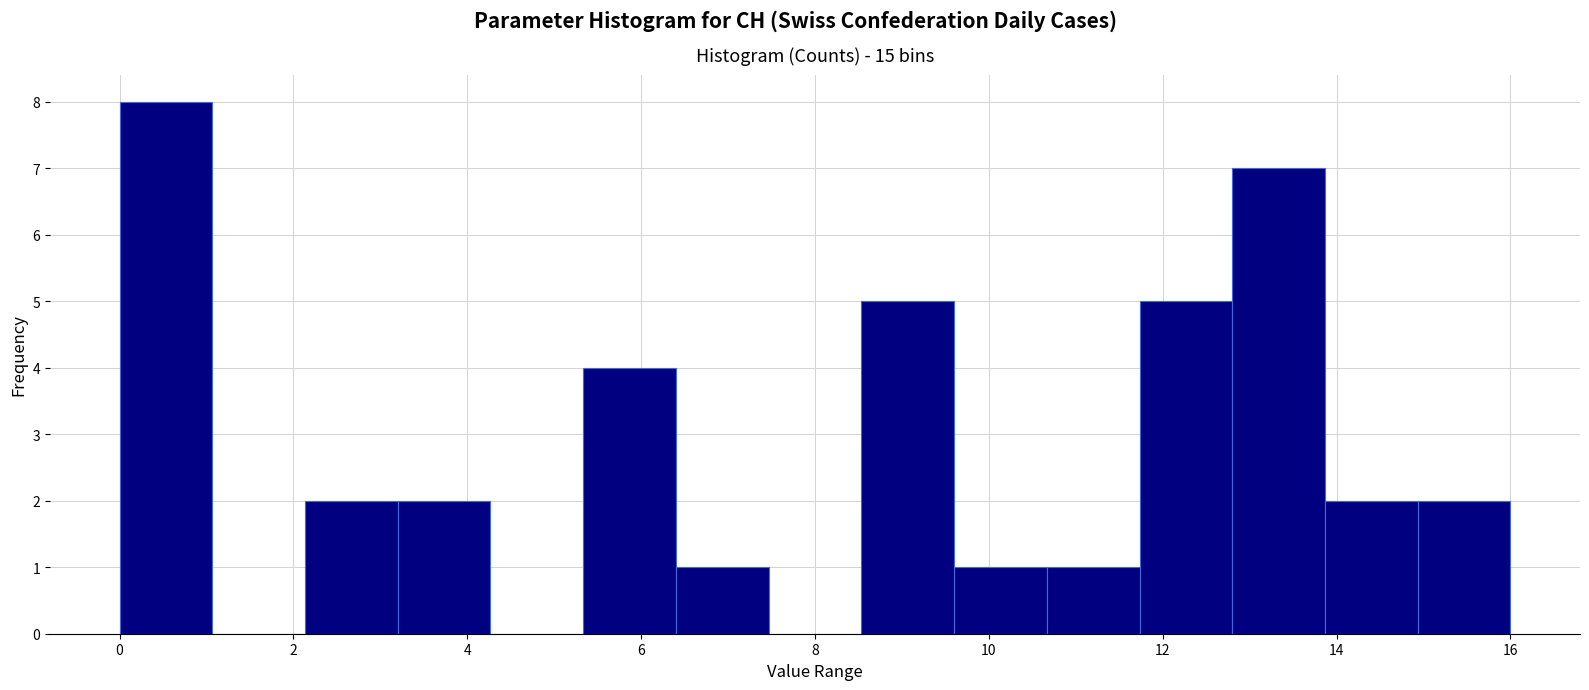

How tall is the bar that spans 0.0 to 1.0 on the x-axis? Neither the bar edges nor the heights are printed on the chart, so give them approximately, as read against the axes.

8